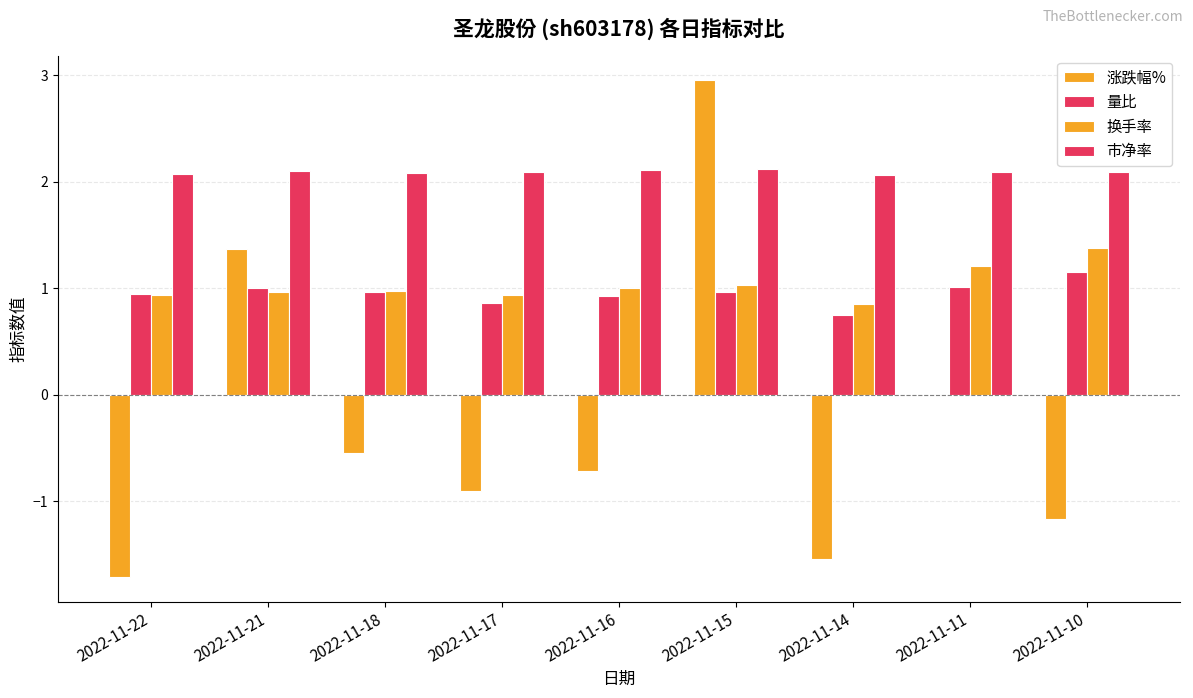

How many groups of bars are there?

9